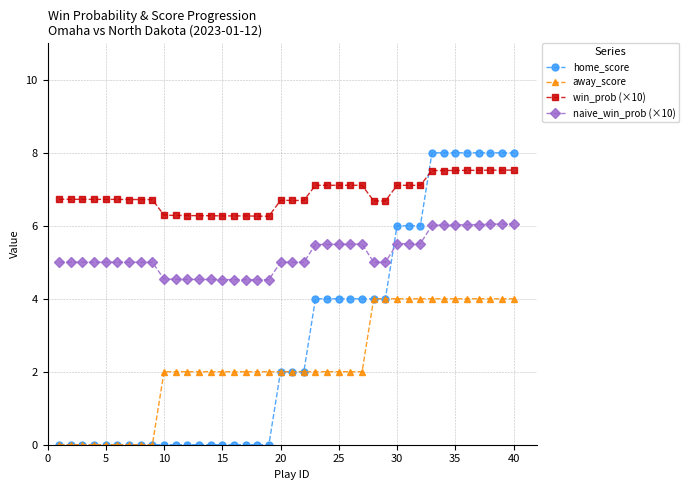

What is the value of the naive_win_prob (×10) point at the 33rd from the left?

6.0